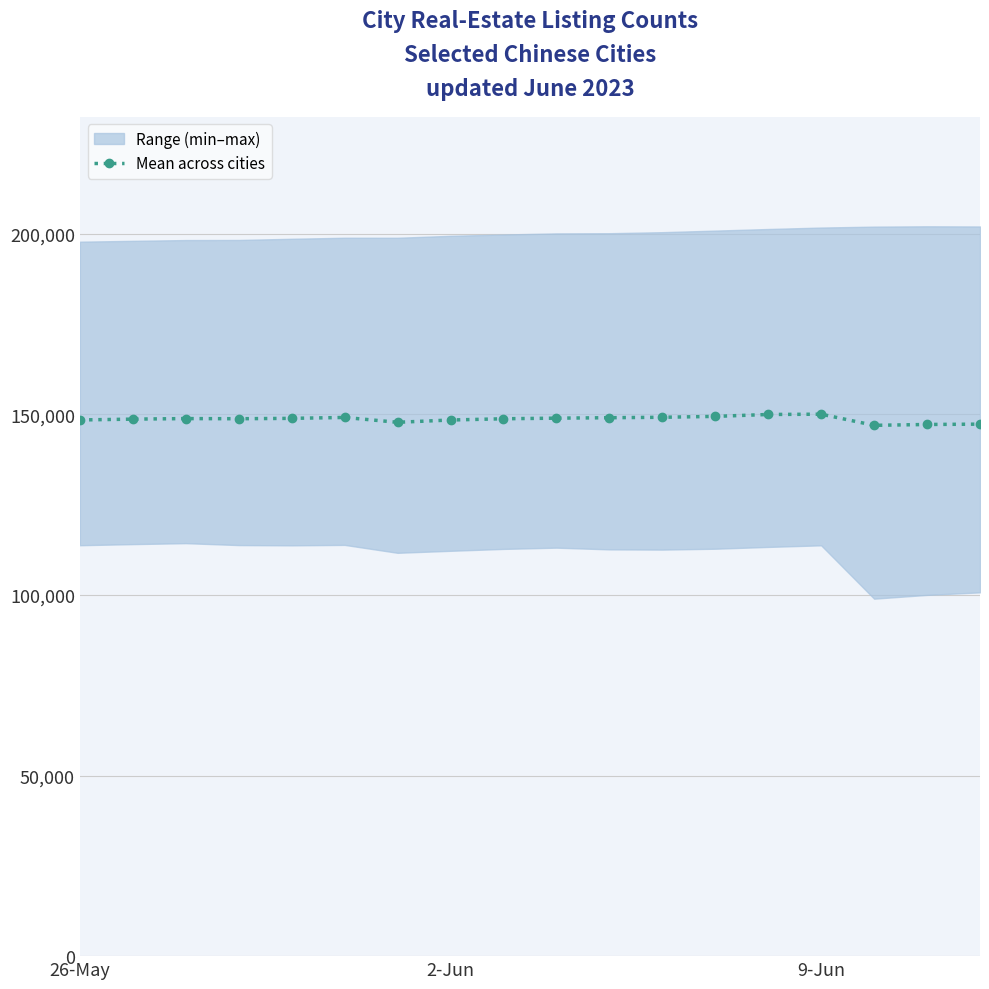

True or false: Mean across cities has more than 0 points higher than both neighbors.

True